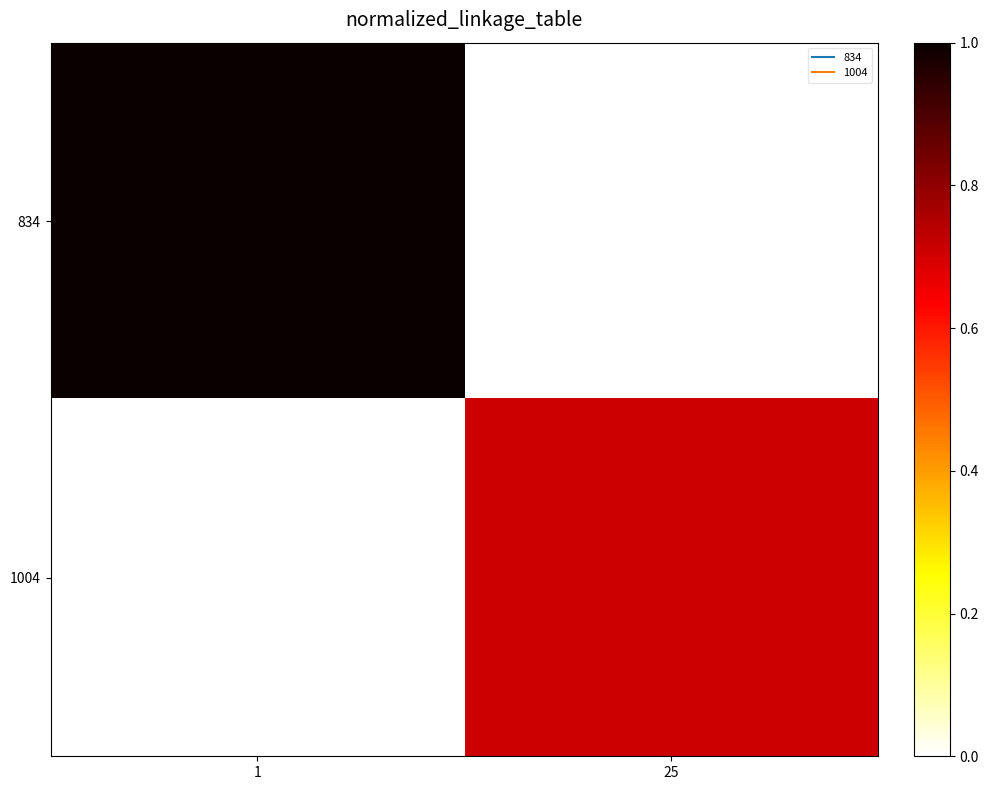

What is the difference between the highest and lowest values at 25?

0.7